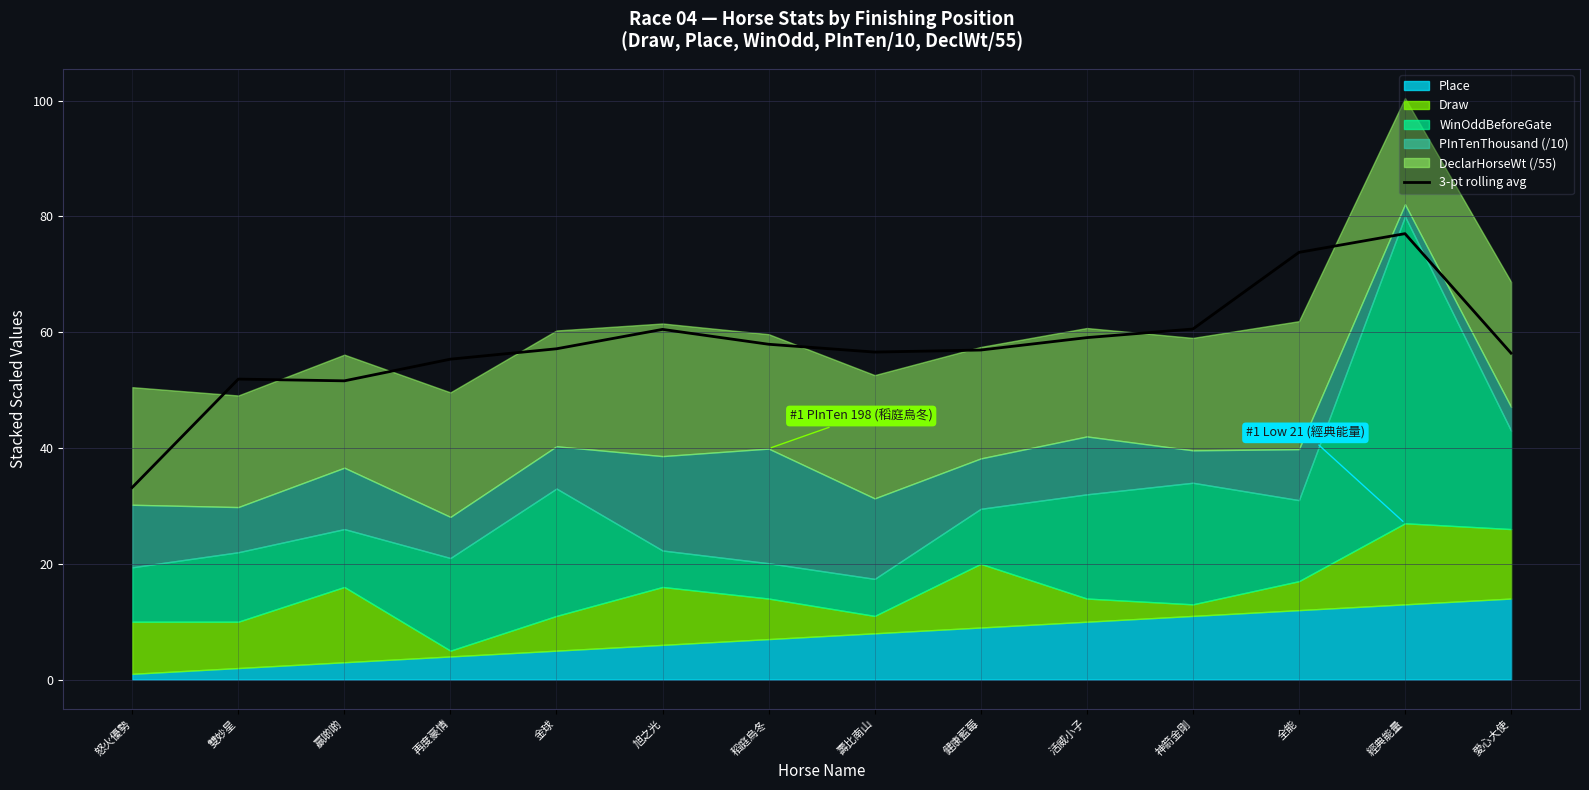

List the labels in order of value, largest first.

經典能量, 全能, 神箭金剛, 旭之光, 活威小子, 稻庭烏冬, 金球, 健康藍莓, 壽比南山, 愛心大使, 再度豪情, 雙妙星, 贏啲啲, 怒火優勢